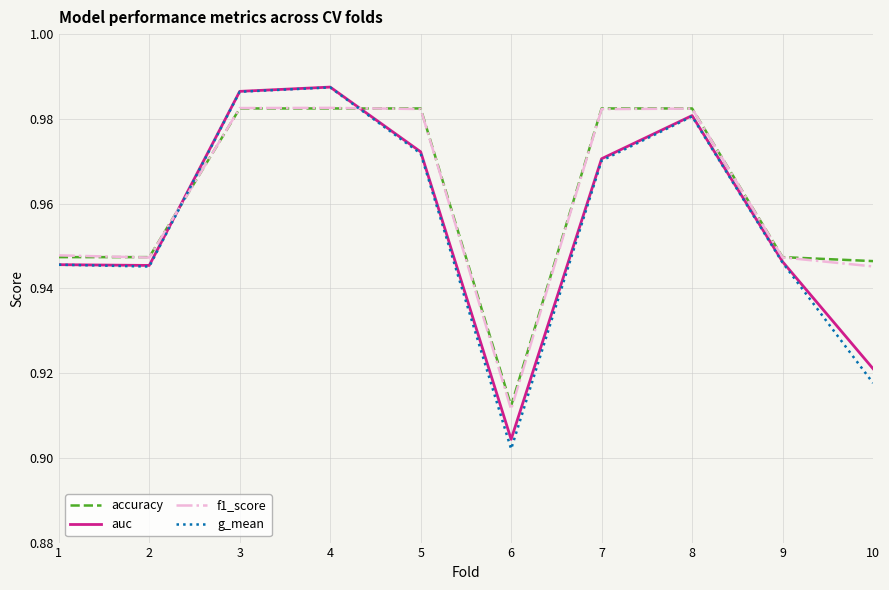

Where is f1_score nearest to the value 0?

6